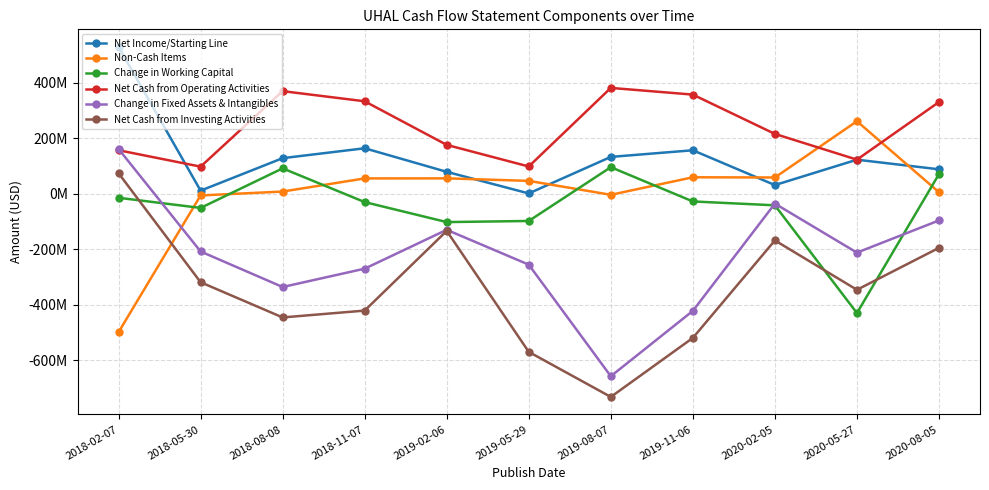

How many intersections are there between Change in Working Capital and Net Cash from Investing Activities?

3